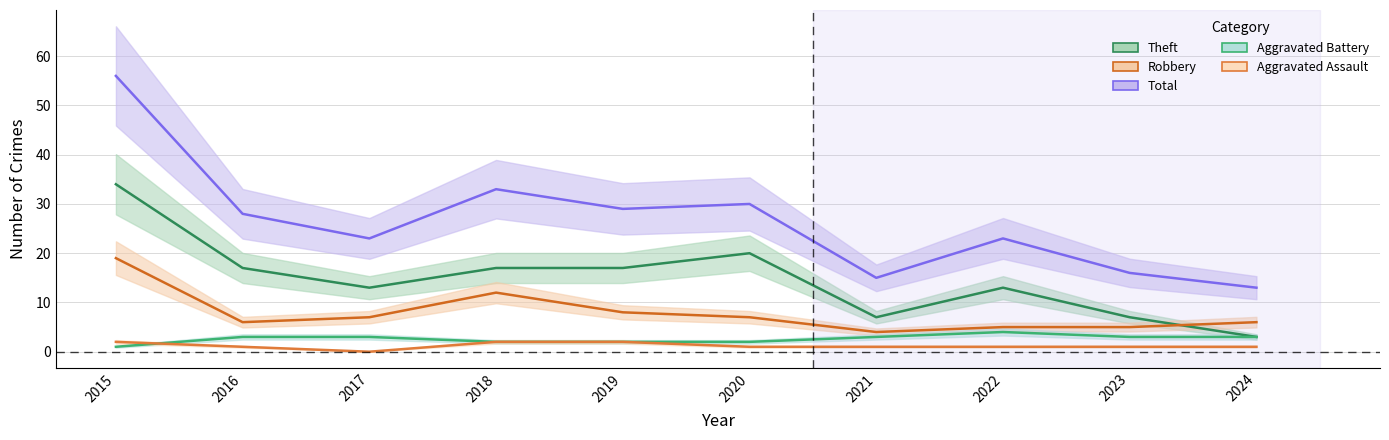

How many data points in Robbery are above 7?

3